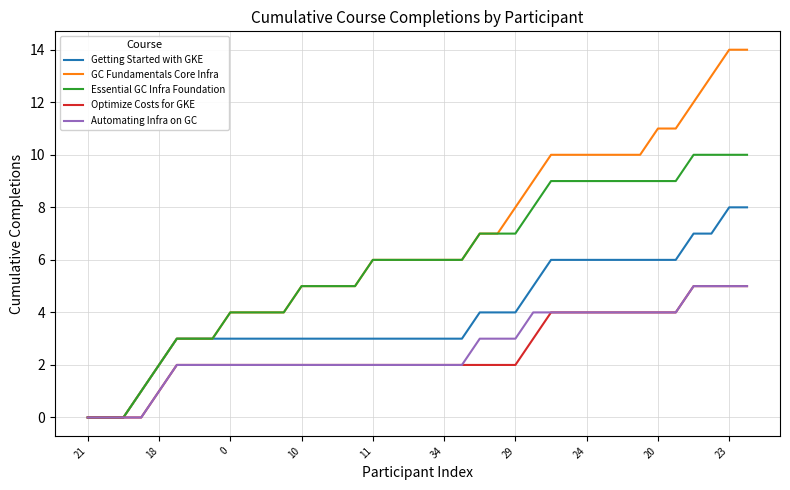

Which series has the largest range (max minus min)?

GC Fundamentals Core Infra